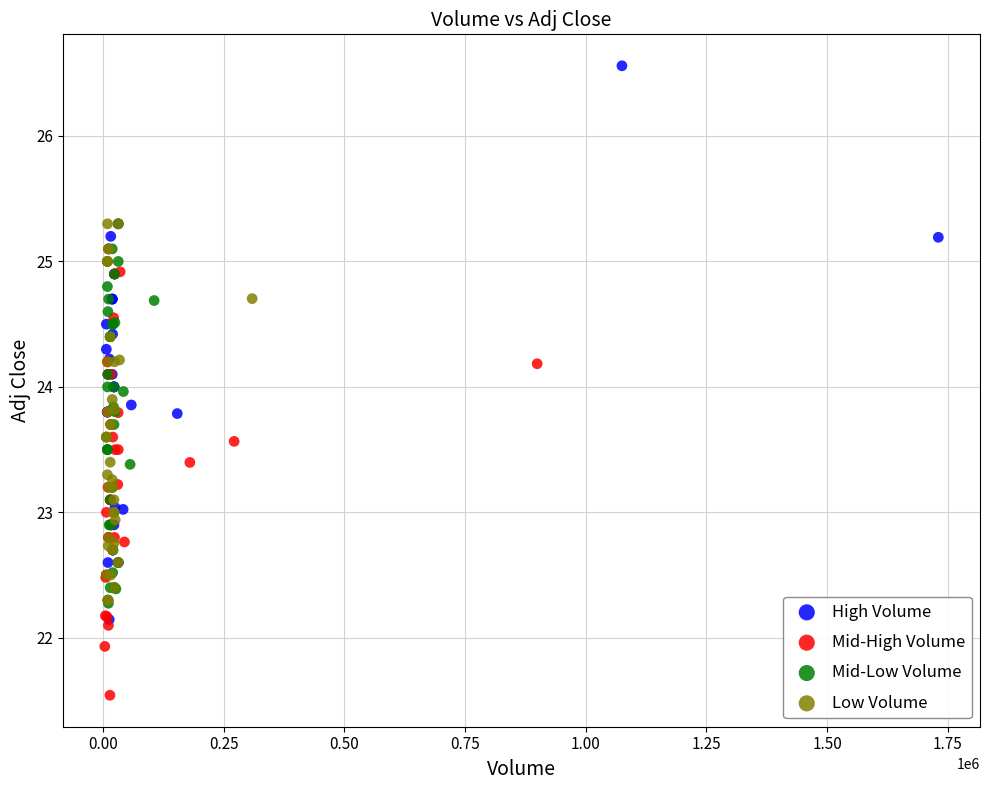

Which series reaches the minimum Y coordinate?

Mid-High Volume